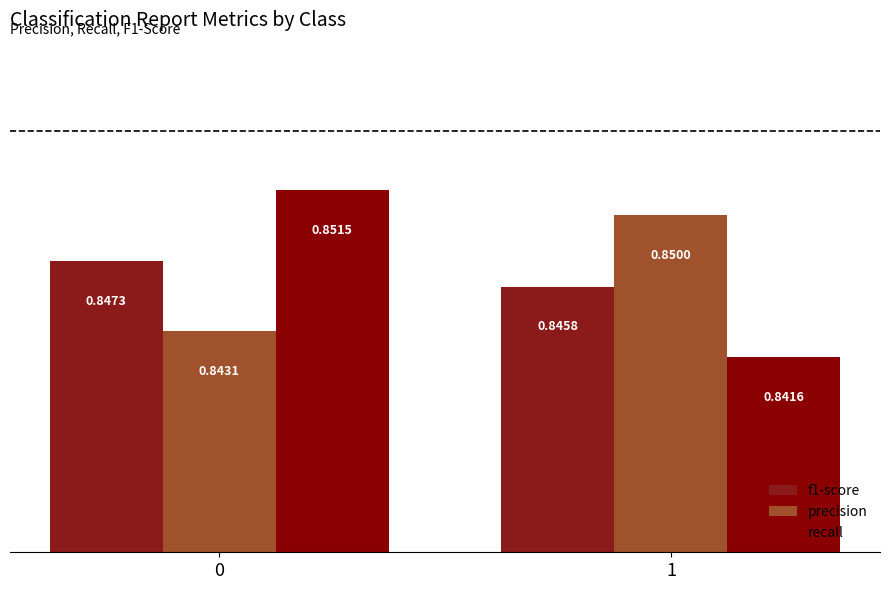

Does the chart contain stacked bars?

No